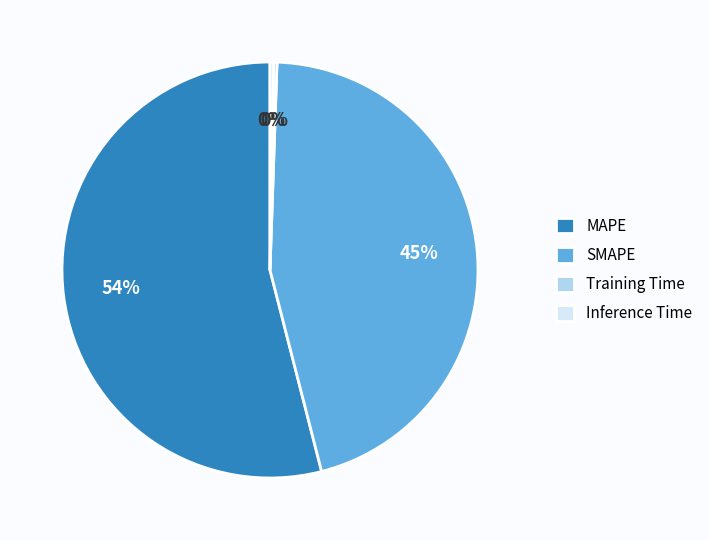

Is it true that Inference Time is 8% of the pie?

False